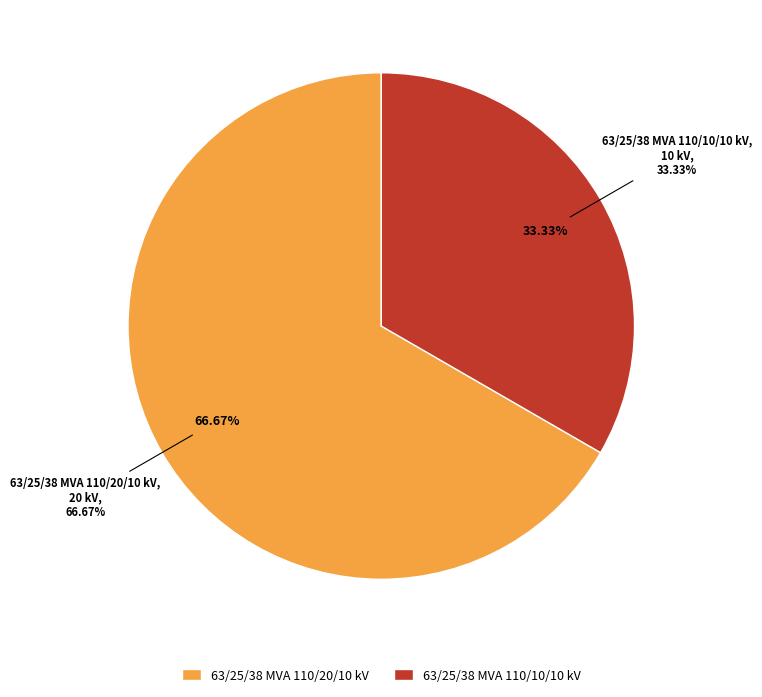

Count the number of slices in the pie.

2